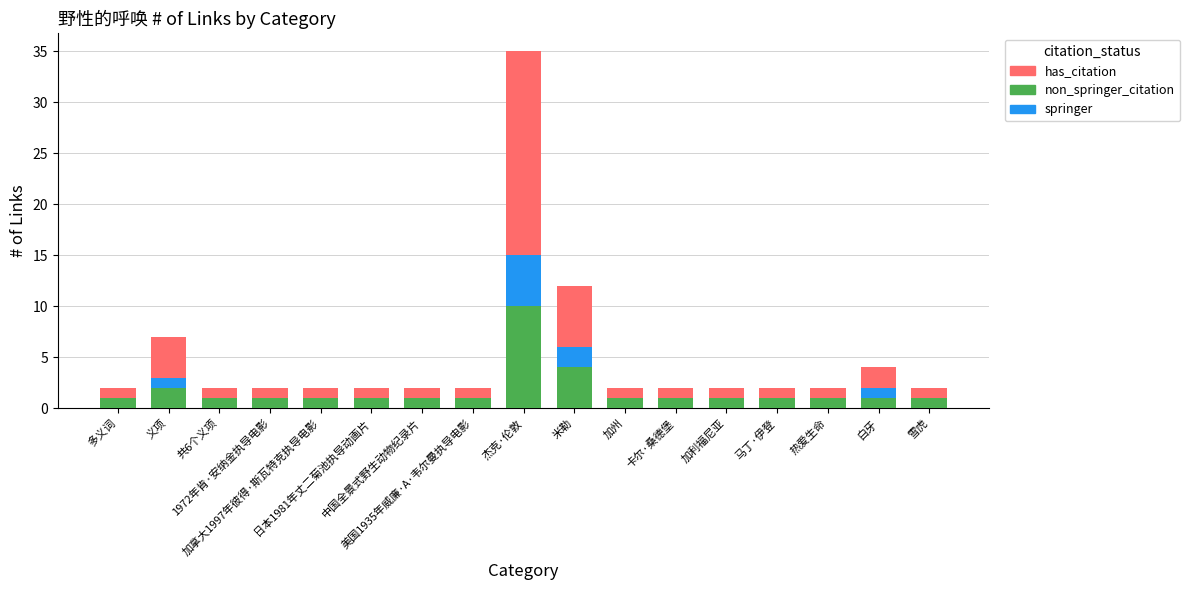

True or false: non_springer_citation has a value of 1 at 美国1935年威廉·A·韦尔曼执导电影.

True